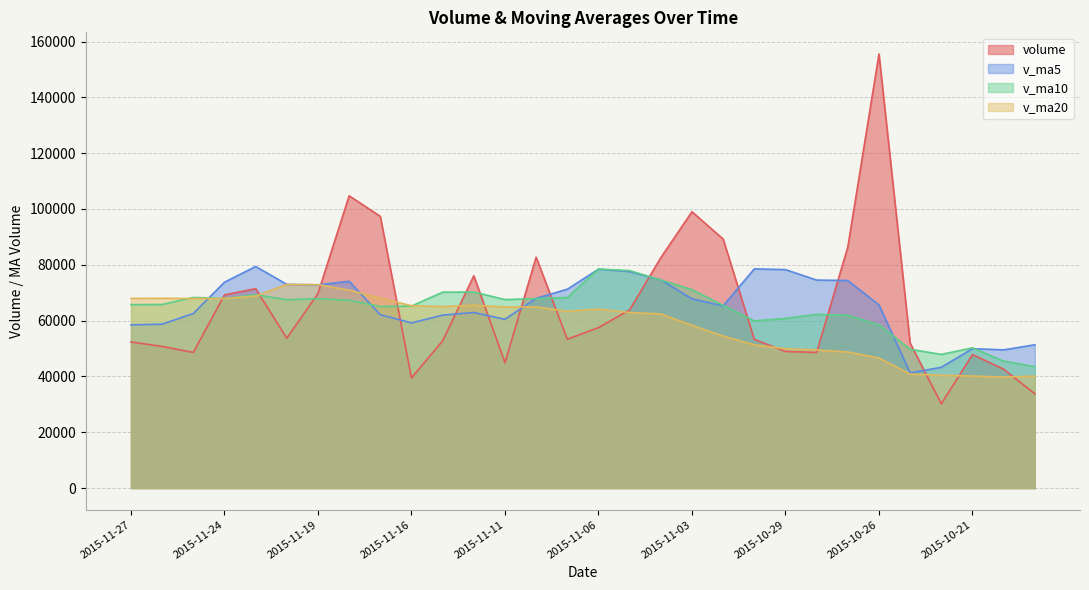

Which label corresponds to the smallest value in the chart?

2015-10-22